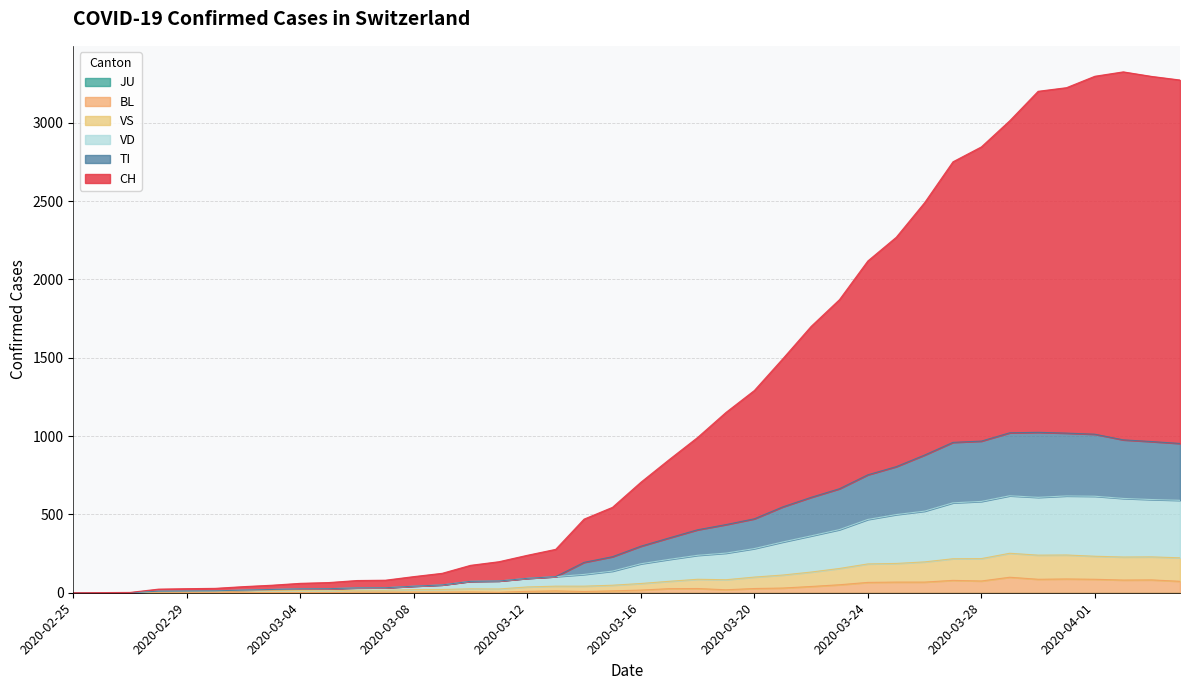

Is the value of VD at 2020-03-22 greater than the value of CH at 2020-03-04?

Yes